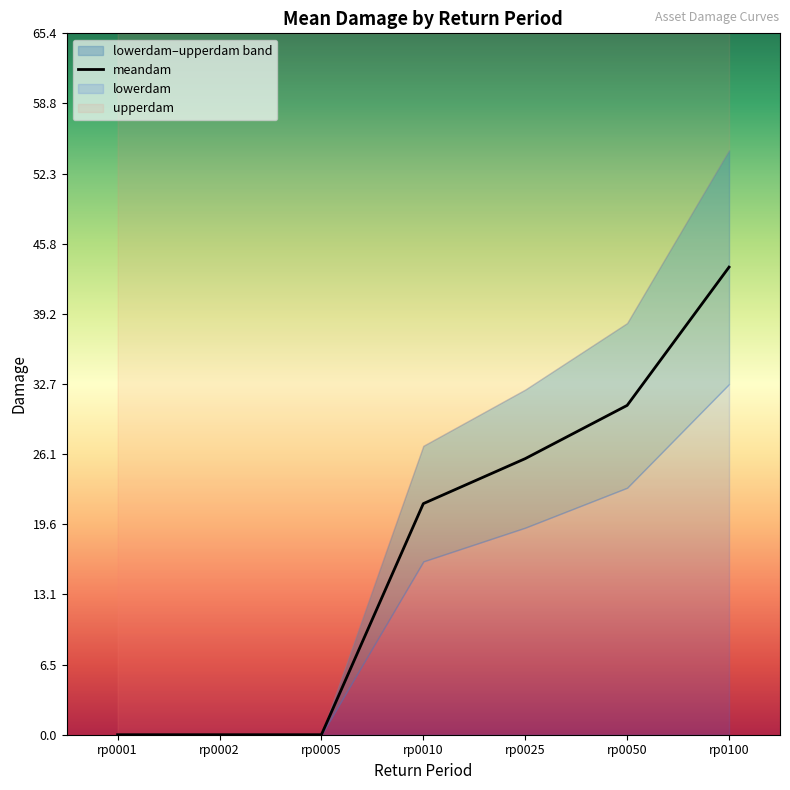

Reading left to right, extract all data points from this chart.

rp0001=0.0	rp0002=0.0	rp0005=0.0	rp0010=21.5	rp0025=25.7	rp0050=30.7	rp0100=43.6